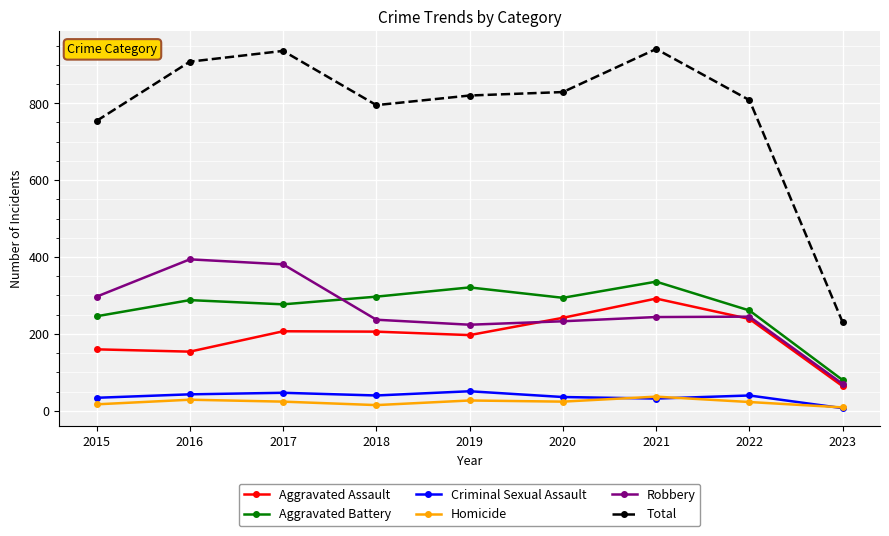

Which series has the largest total across all categories?

Total